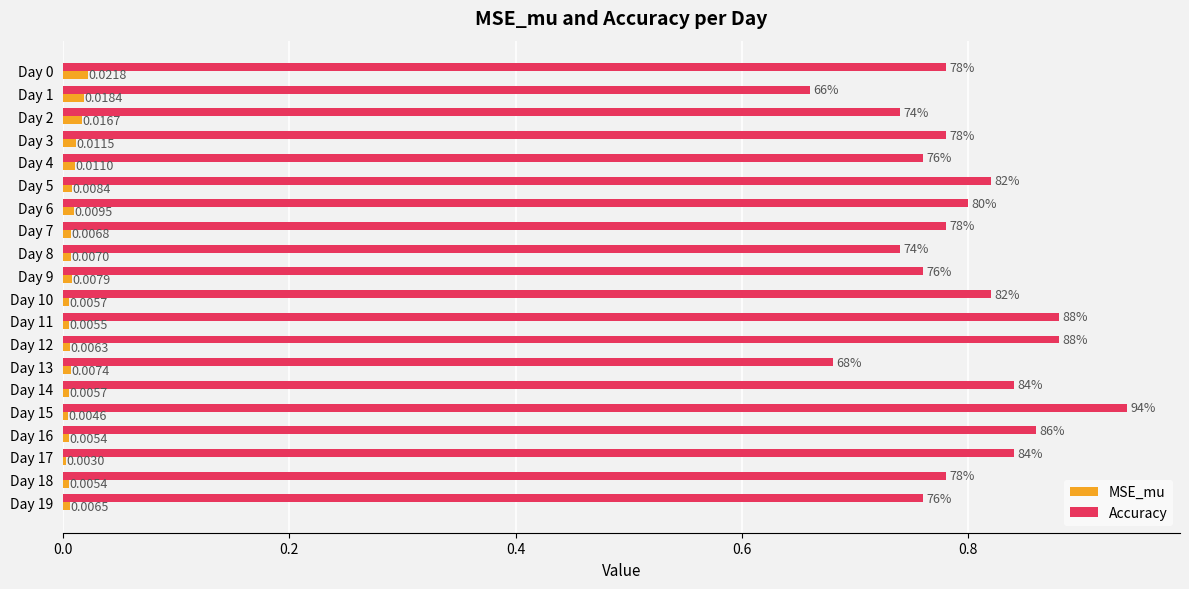

Is the value of MSE_mu at Day 13 greater than the value of Accuracy at Day 8?

No